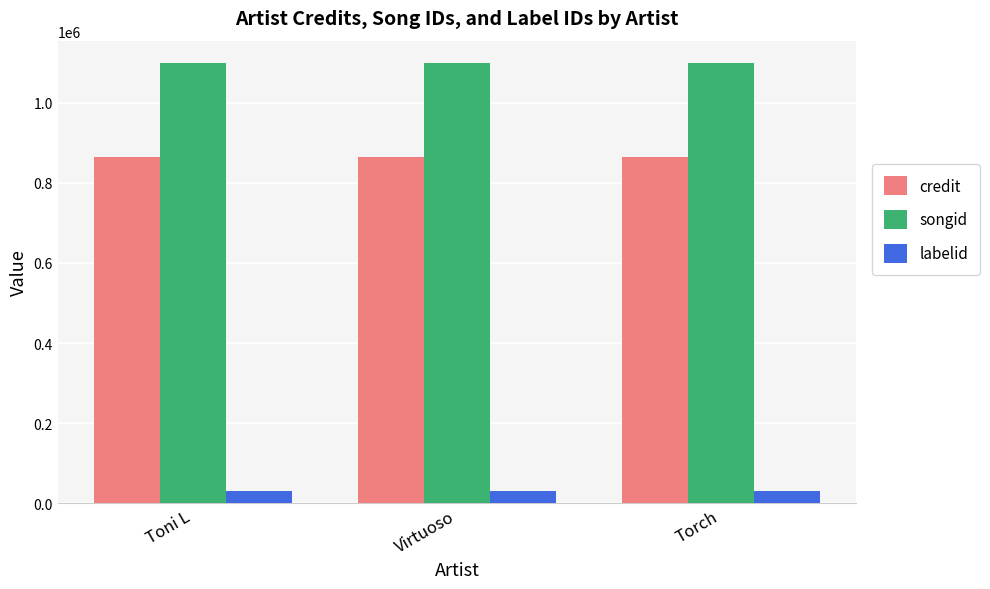

What is the minimum value shown in the chart?

30859